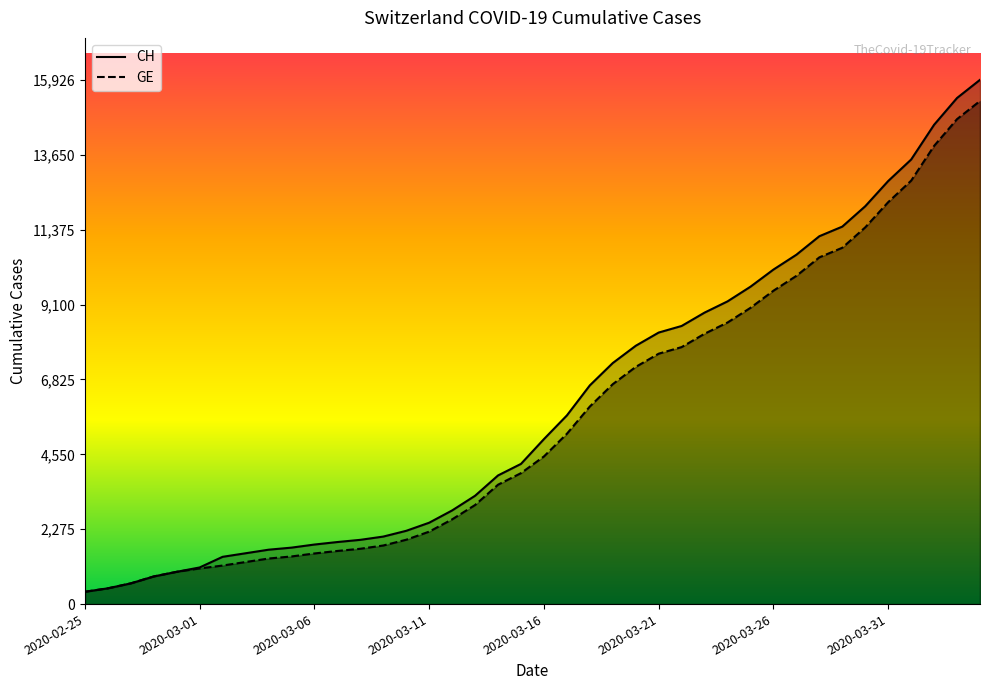

What are all the series names shown in the legend?

CH, GE